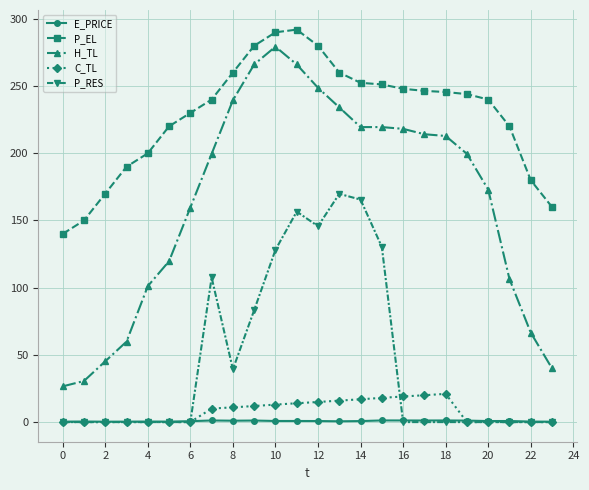

What is the minimum value for P_EL?

140.0